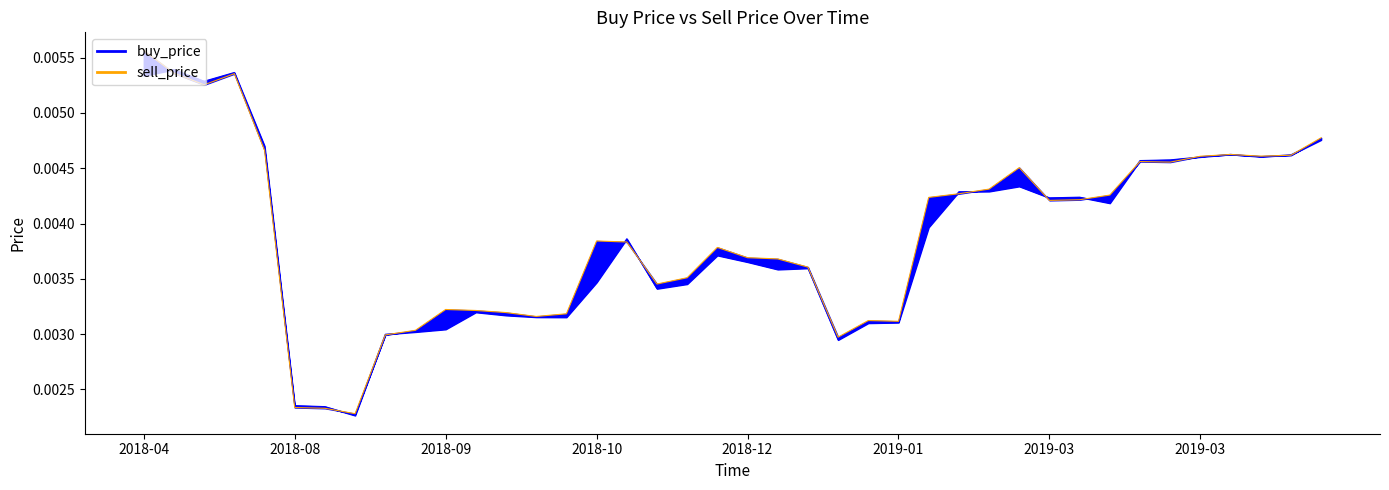

True or false: buy_price_line and sell_price cross at least once.

True